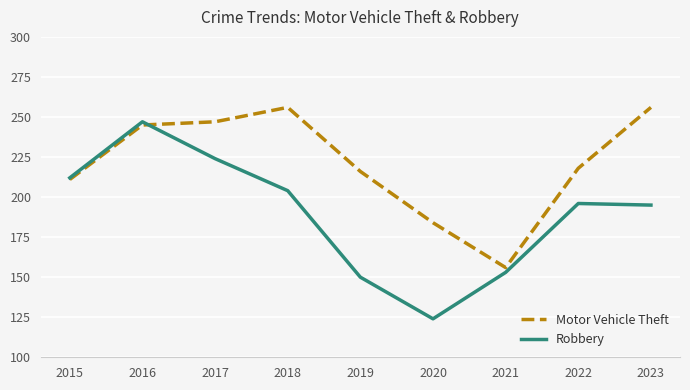

How many lines are shown in the chart?

2